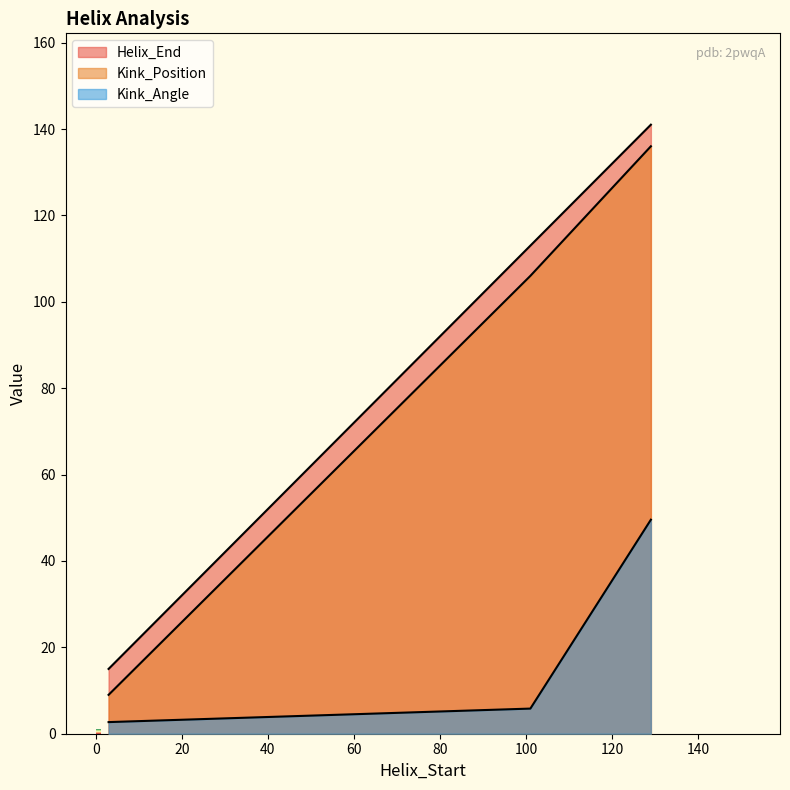

What is the lowest value of the Helix_End series?

15.0